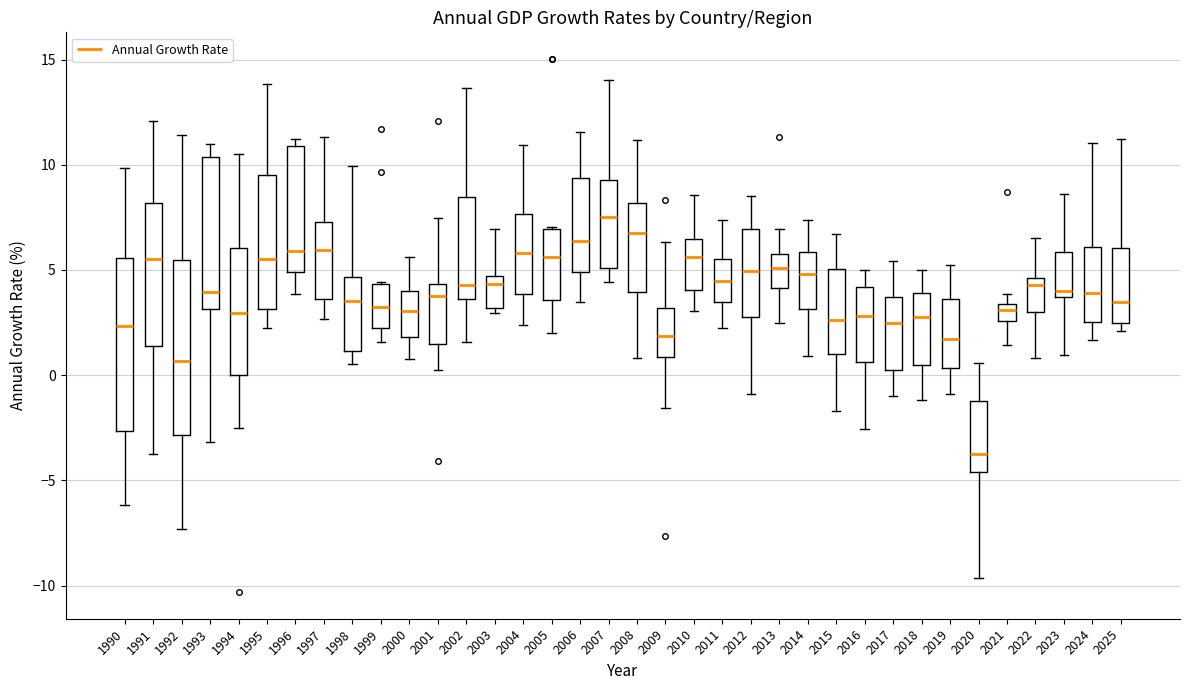

Where is the lower edge of the box at x = 2014 on the y-axis? The values are not printed on the chart, so give them approximately, as read against the axis.

3.0